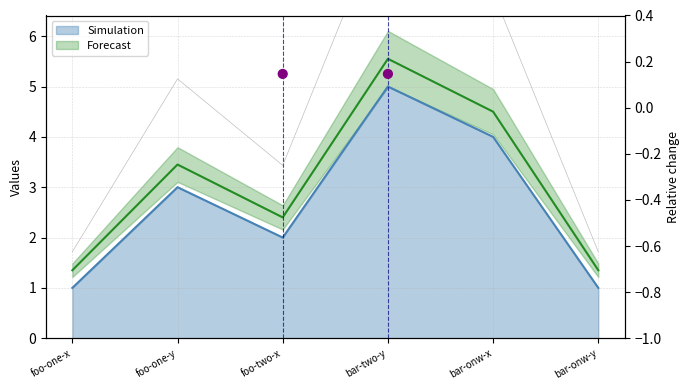

Approximately how many times larger is the value at foo-two-x compared to foo-one-y?

0.7